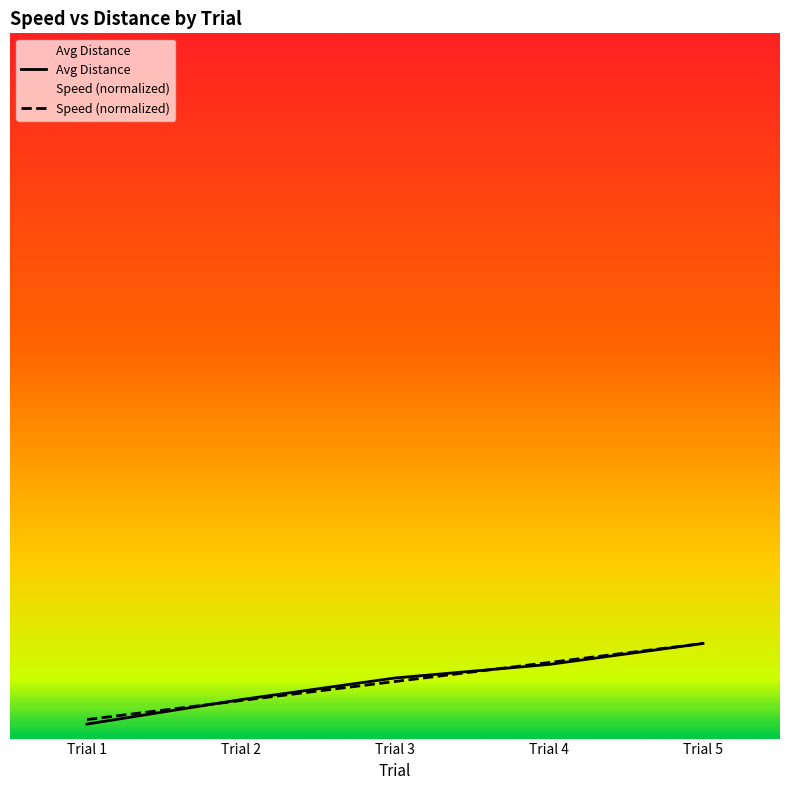

The value of Speed at Trial 3 is 21.2. True or false?

True